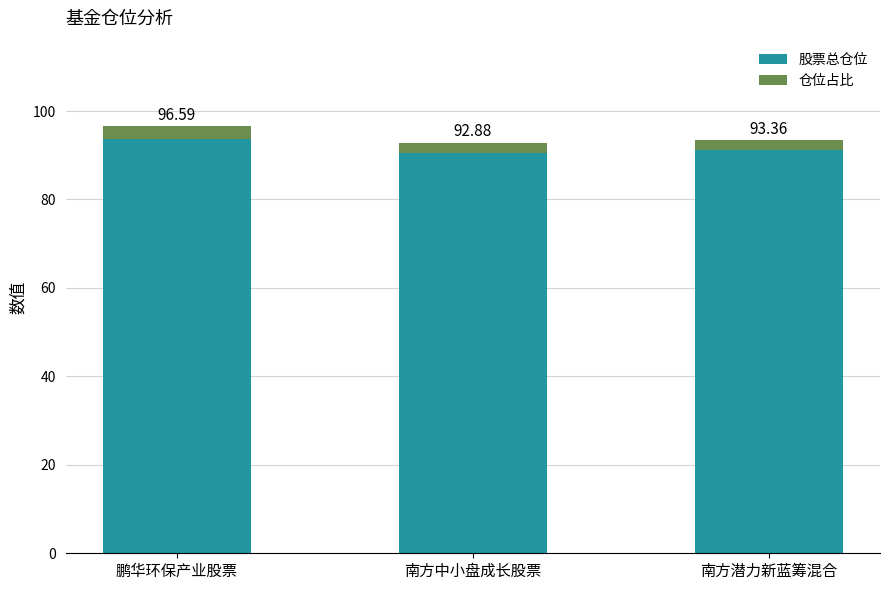

Rank the series by their average value, from highest to lowest.

股票总仓位, 仓位占比